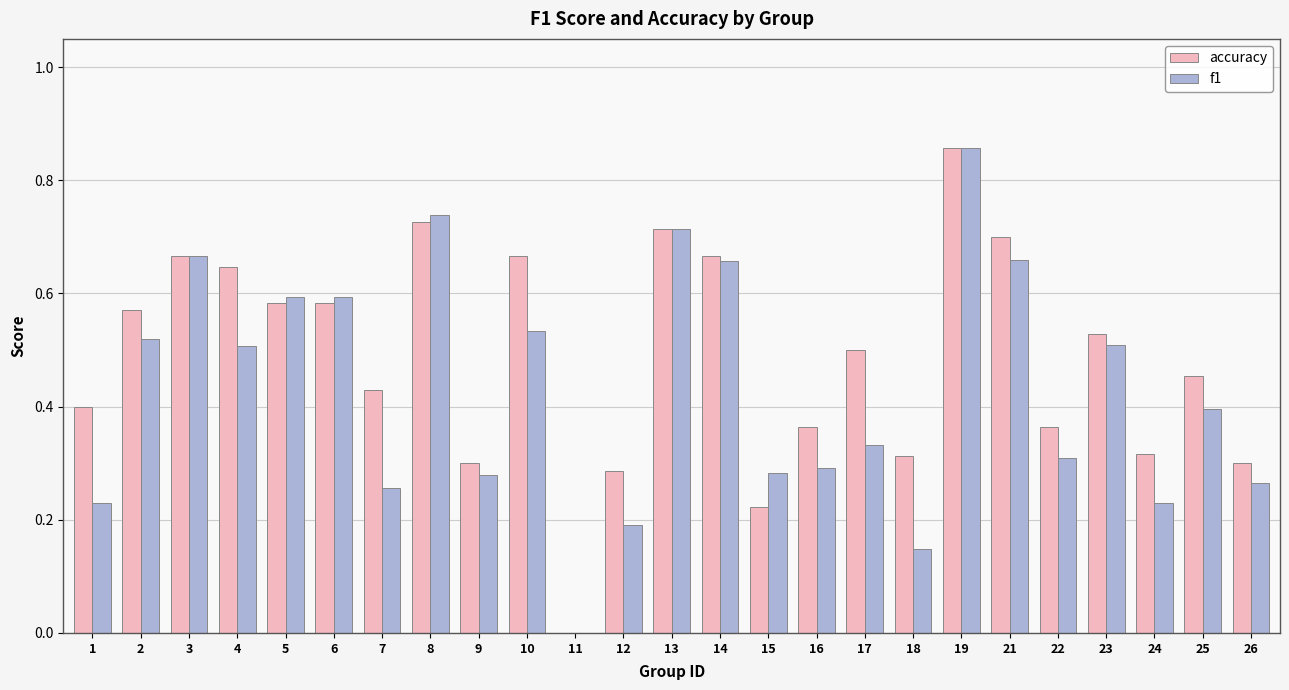

Which series has the largest total across all categories?

accuracy